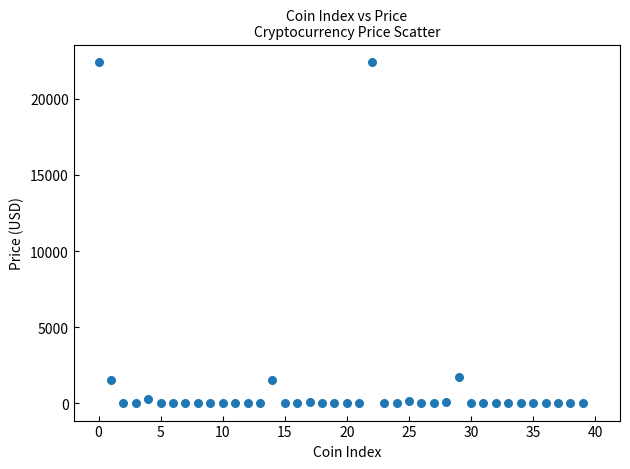

What is the range of Y values (max minus min)?

22419.7